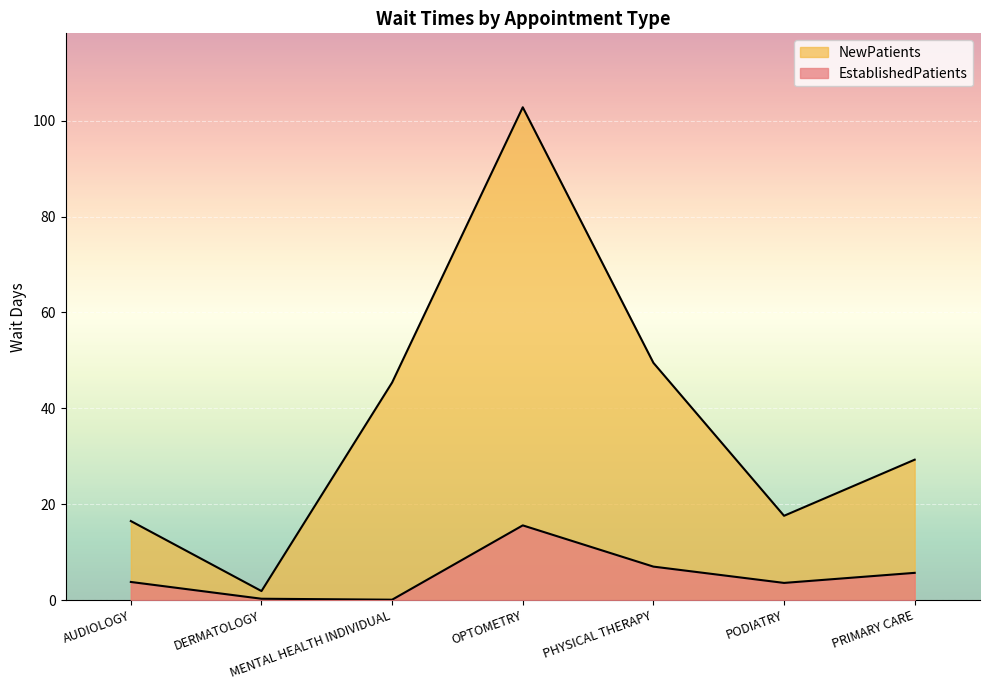

How many interior local peaks does the NewPatients series have?

1